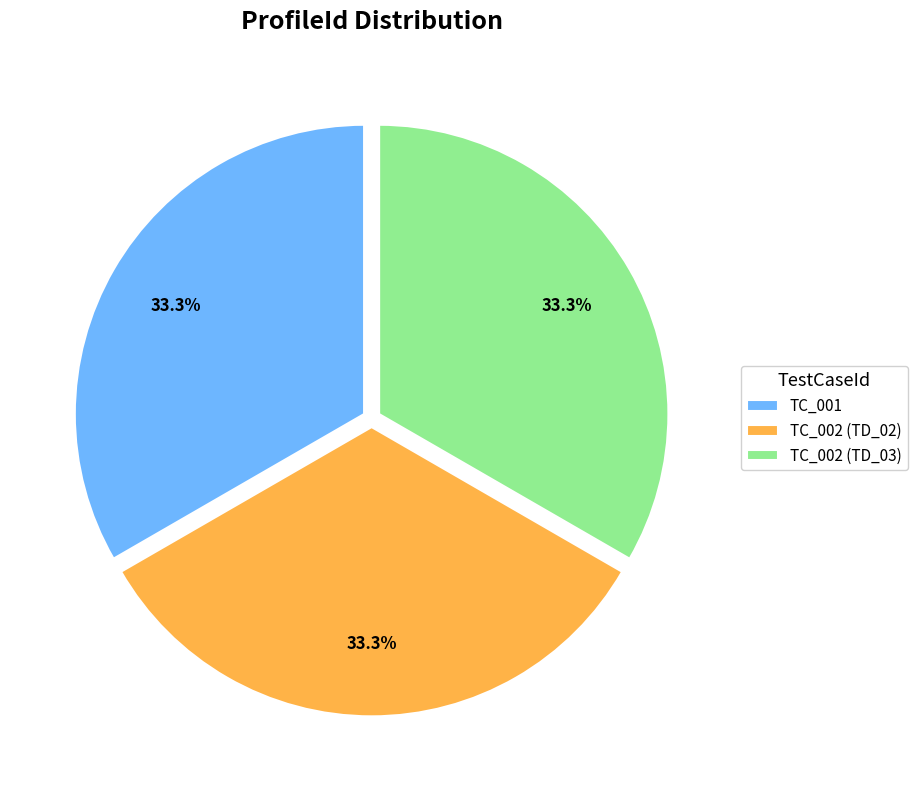

To the nearest percent, what portion does TC_002 (TD_02) represent?

33%